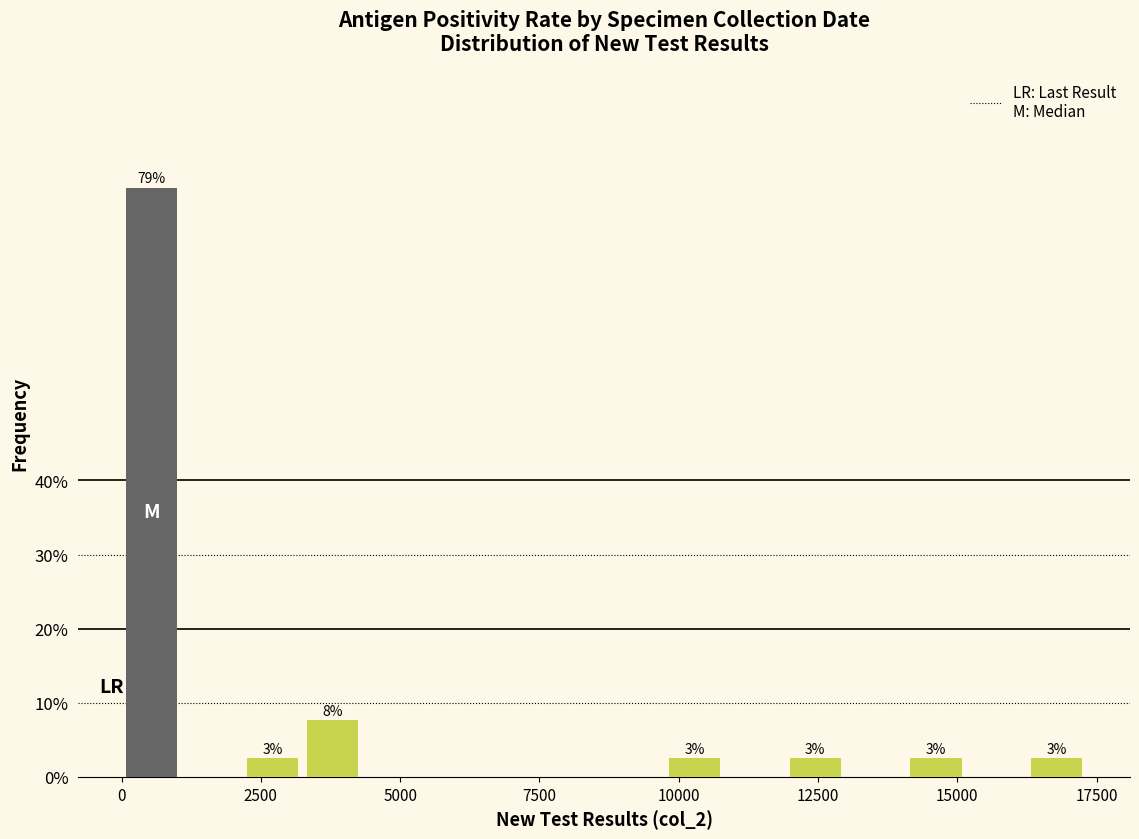

Around what value on the x-axis is the tallest bar? Give the approximate position of its centre, as read against the axis.

500